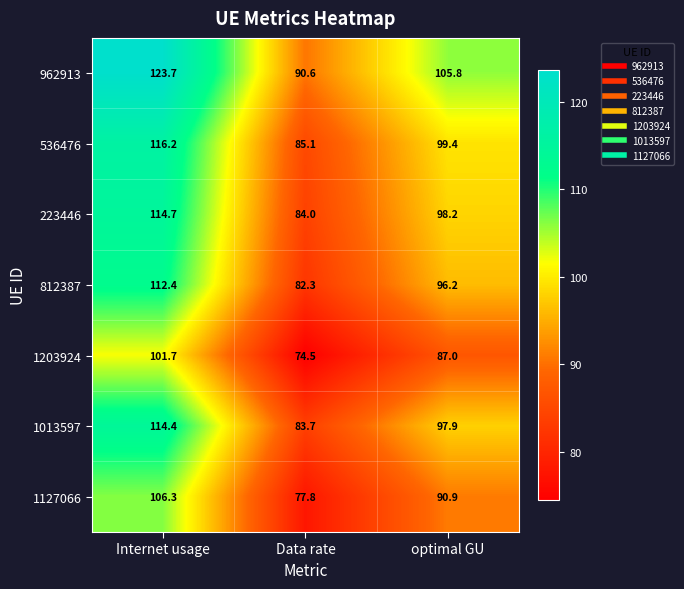

Which series has the widest spread of values?

962913